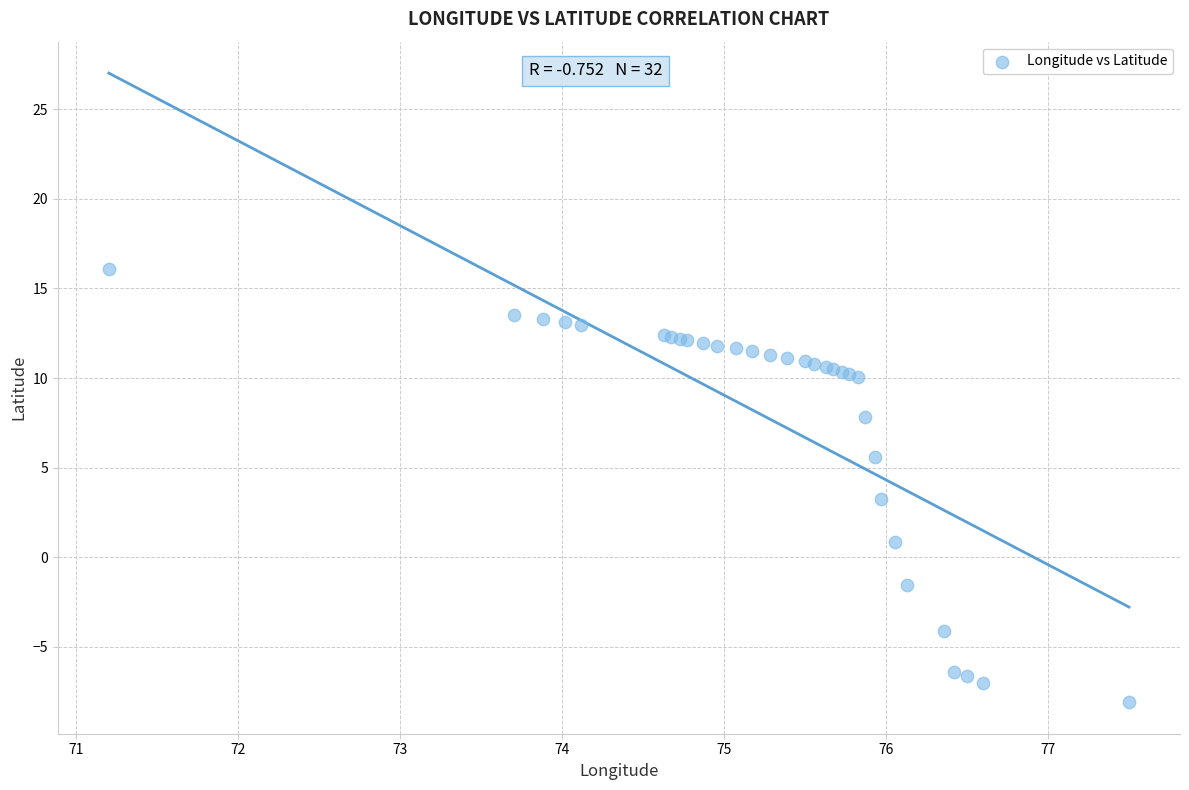

What Y value in the scatter plot is closest to 4?

3.3